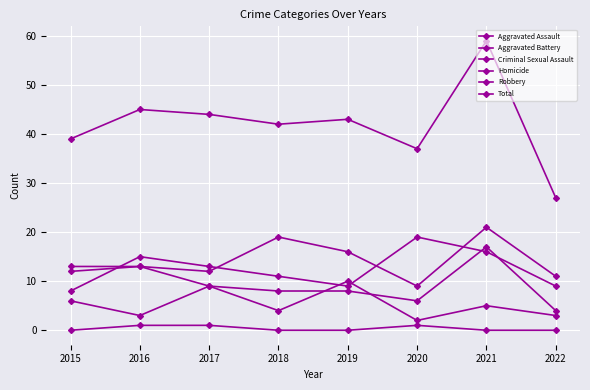

At how many categories does at least one series exceed 0?

8